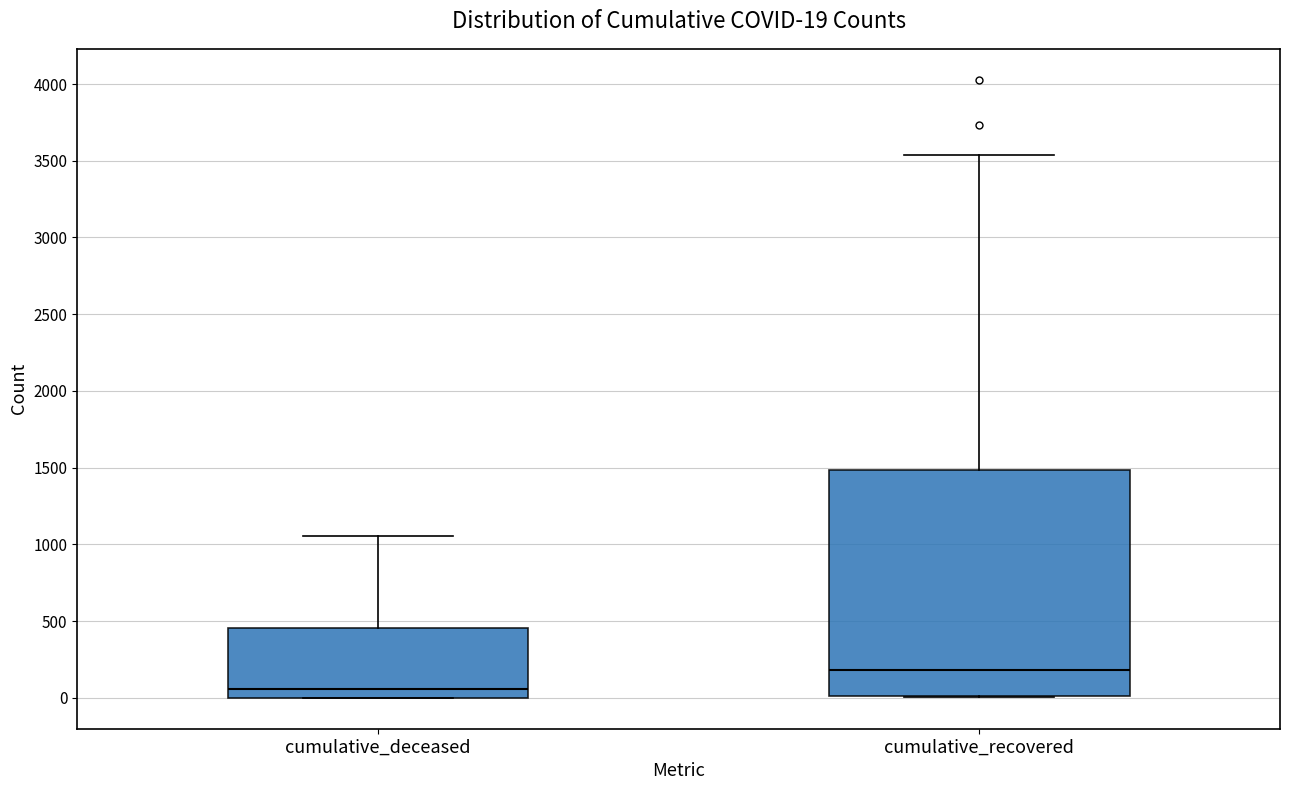

Which box's median line is the highest?

cumulative_recovered